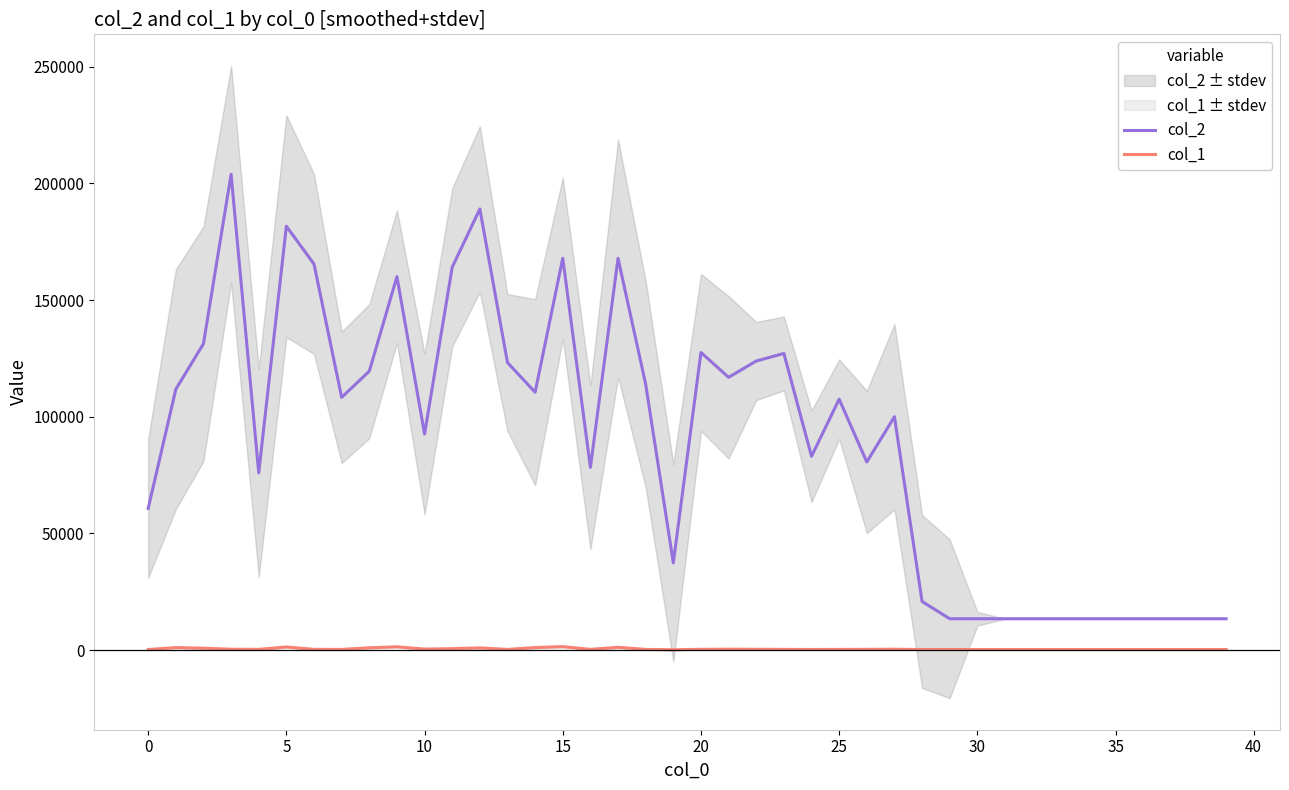

What is the maximum value for col_2?

203893